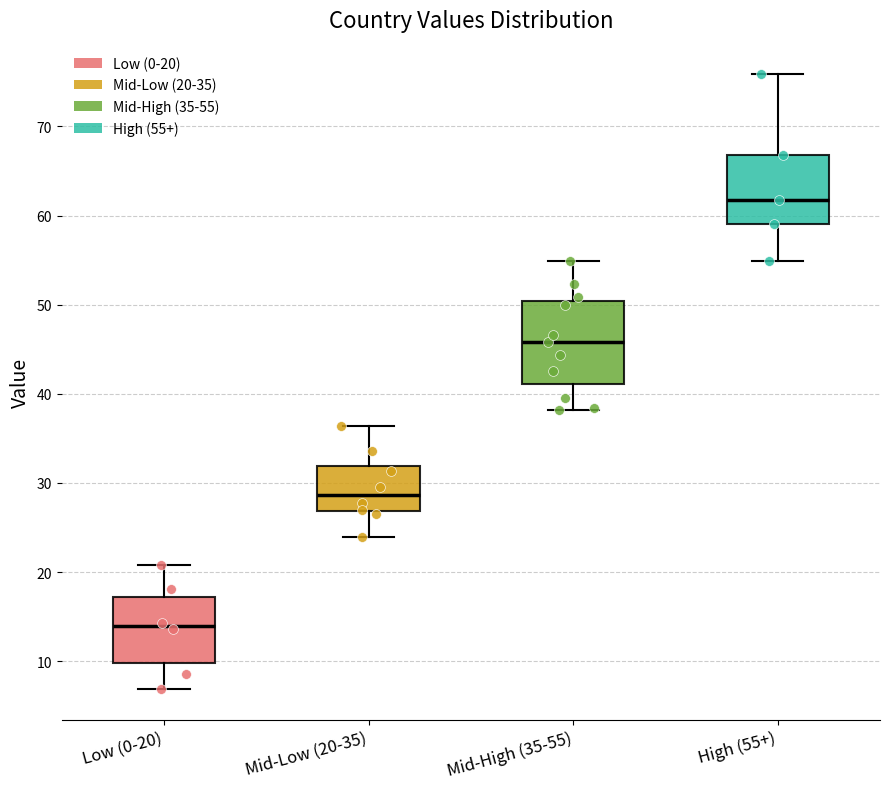

Reading left to right, transcribe this box plot: for each box, give where its median line is, the range the box spans, and where its two whiskers end, as read against the y-axis. The values are not printed on the chart, so give them approximately, as read against the axis.

Low (0-20): median 14, box 10 to 17, whiskers 7 to 21
Mid-Low (20-35): median 29, box 27 to 32, whiskers 24 to 36
Mid-High (35-55): median 46, box 41 to 50, whiskers 38 to 55
High (55+): median 62, box 59 to 67, whiskers 55 to 76